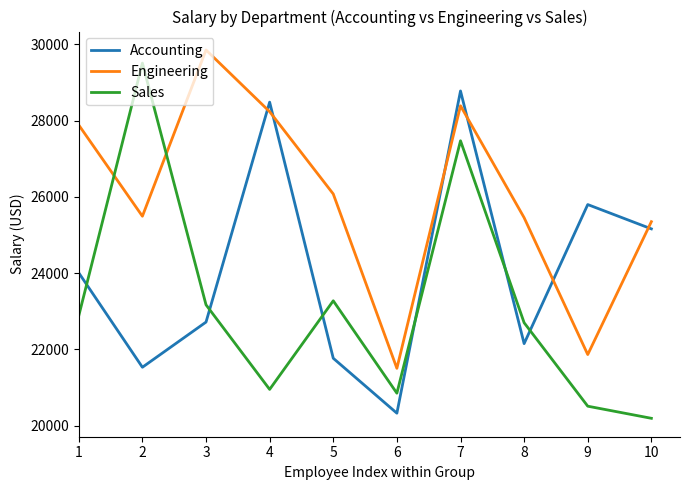

Is it true that Accounting equals 29915.1 at 6?

False